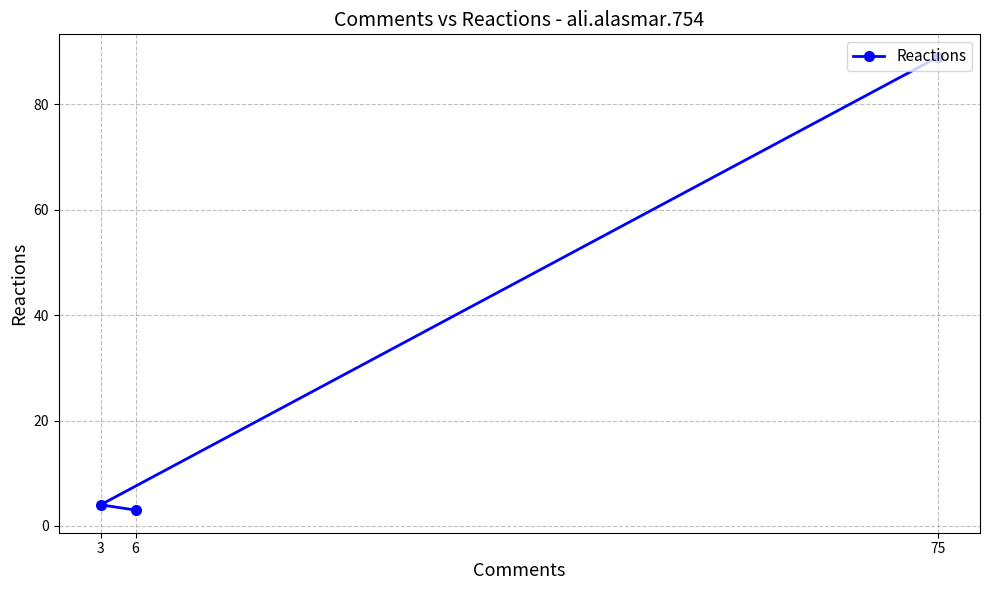

What is the value of the 1st point from the left?

4